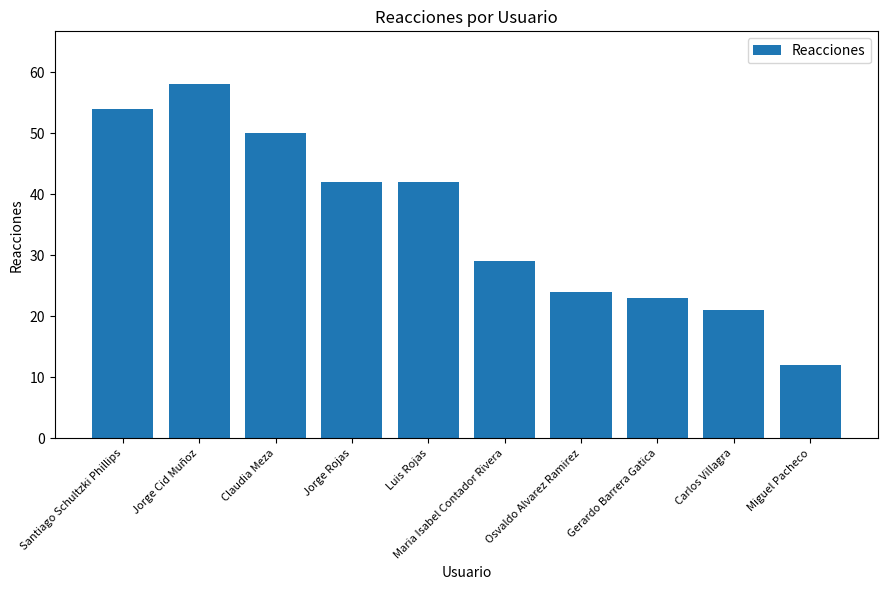

What is the change in value from Santiago Schultzki Phillips to Jorge Rojas?

-12